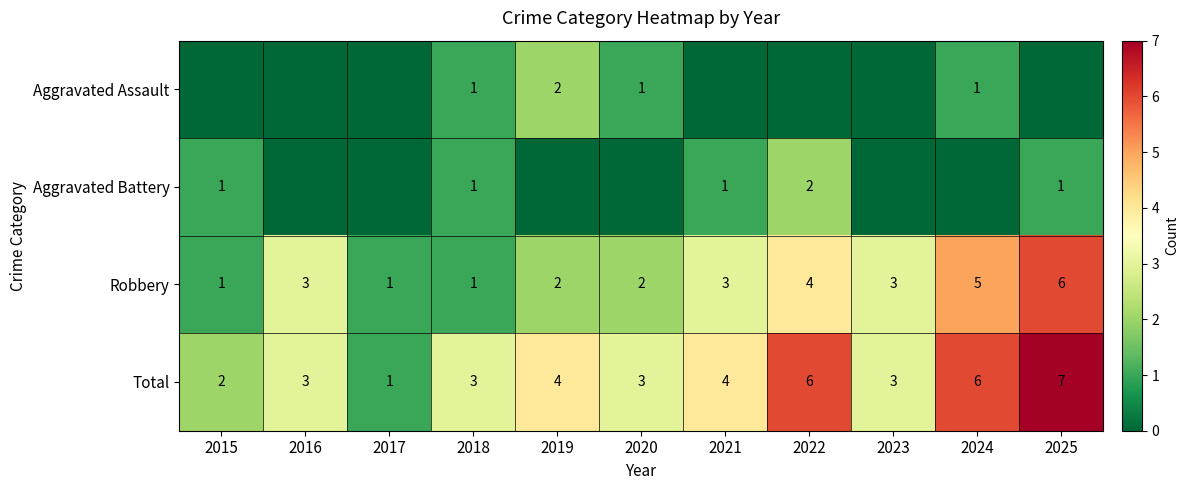

Is it true that Total equals 1 at 2018?

False